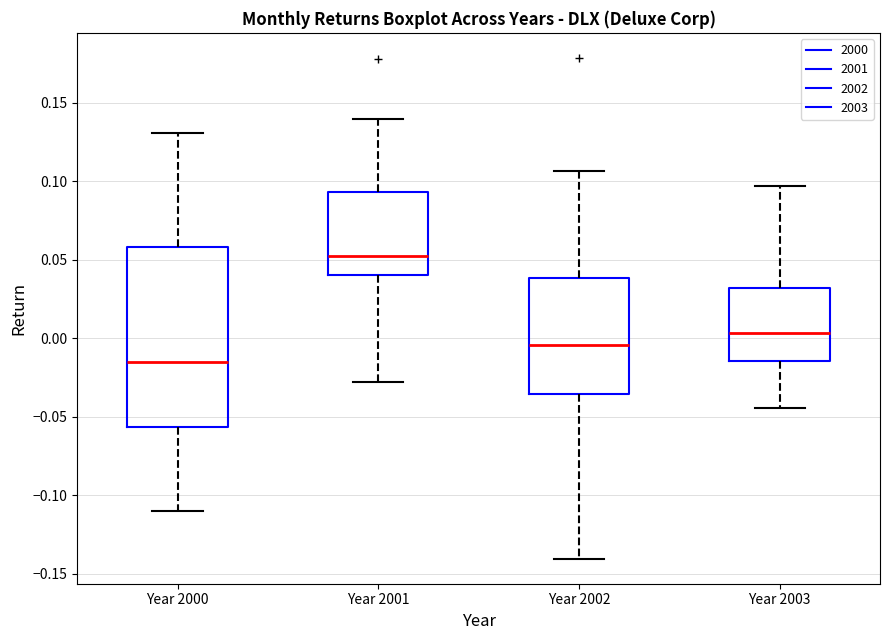

Reading left to right, read every box against the y-axis: the position of its median line, the range the box covers, and the ends of its whiskers. The values are not printed on the chart, so give them approximately, as read against the axis.

Year 2000: median -0.015, box -0.055 to 0.060, whiskers -0.110 to 0.130
Year 2001: median 0.050, box 0.040 to 0.095, whiskers -0.030 to 0.140
Year 2002: median -0.005, box -0.035 to 0.040, whiskers -0.140 to 0.105
Year 2003: median 0.005, box -0.015 to 0.030, whiskers -0.045 to 0.095